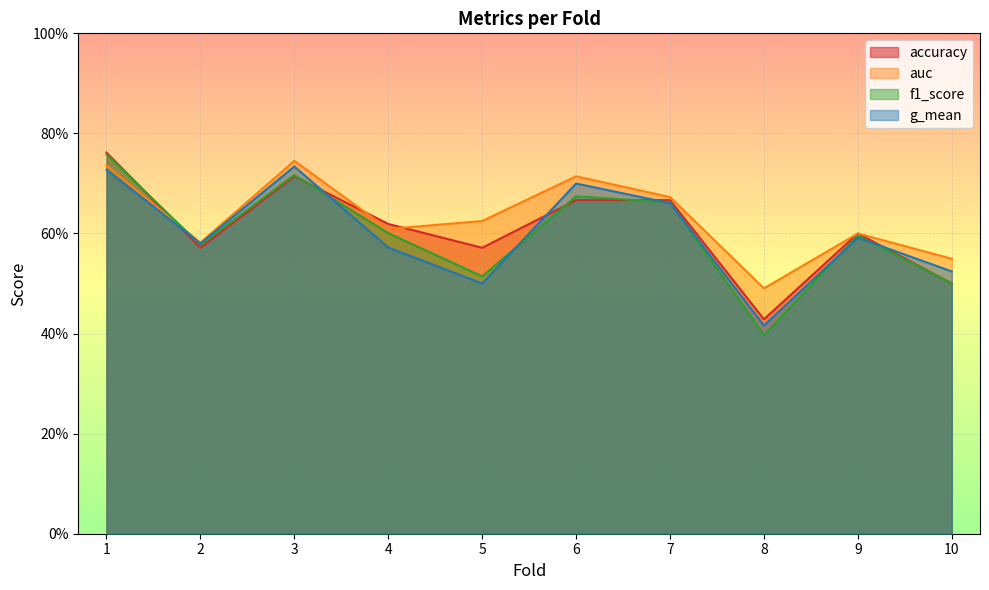

True or false: f1_score has a value of 0.6 at 9.

True